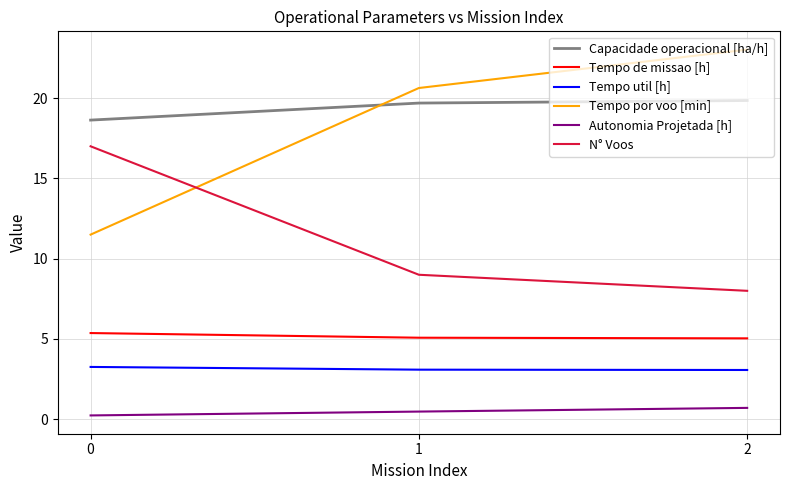

True or false: Tempo util [h] has a value of 3.3 at 0.

True